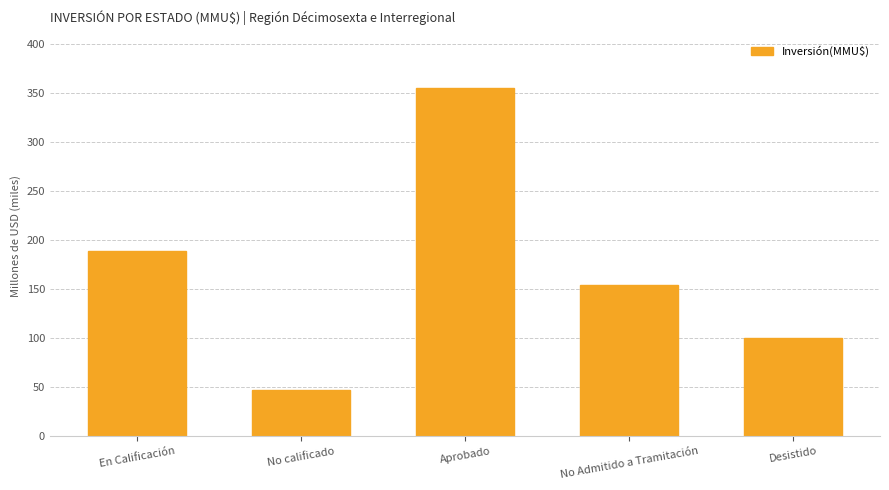

What is the greatest value displayed?

355.6